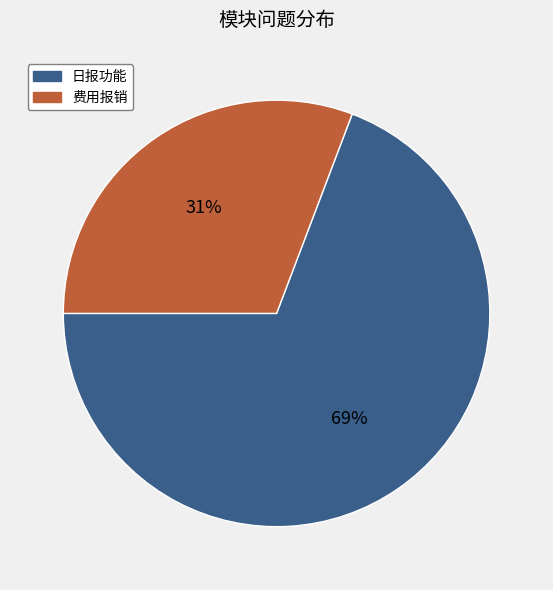

The 费用报销 slice represents 24% of the pie. True or false?

False